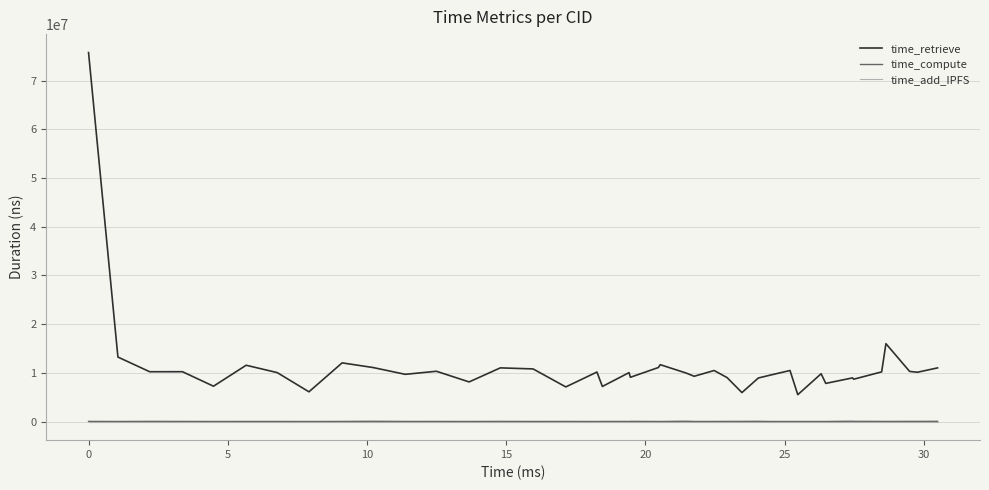

Which series has the largest range (max minus min)?

time_retrieve